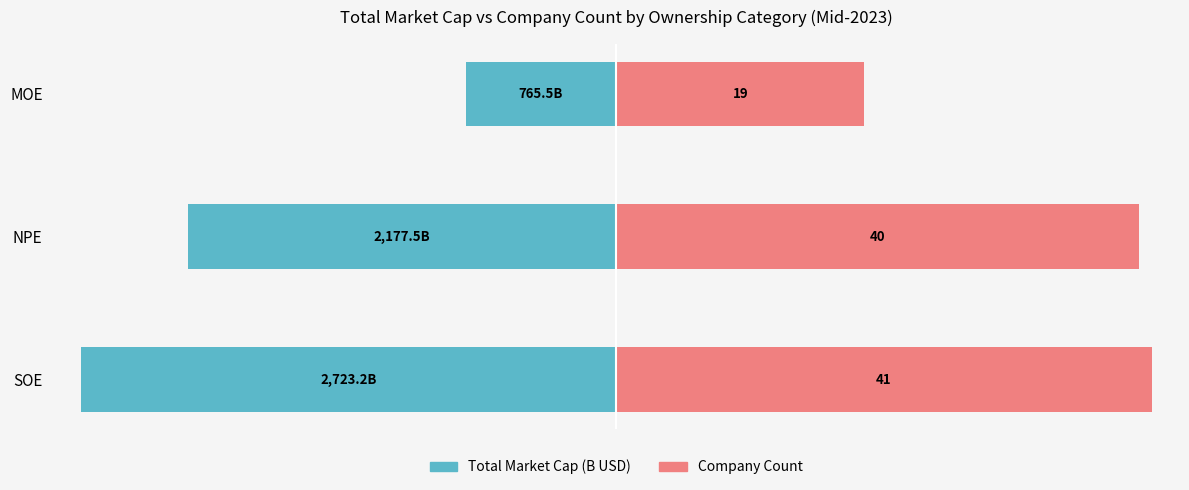

How many bars are there in each group?

2